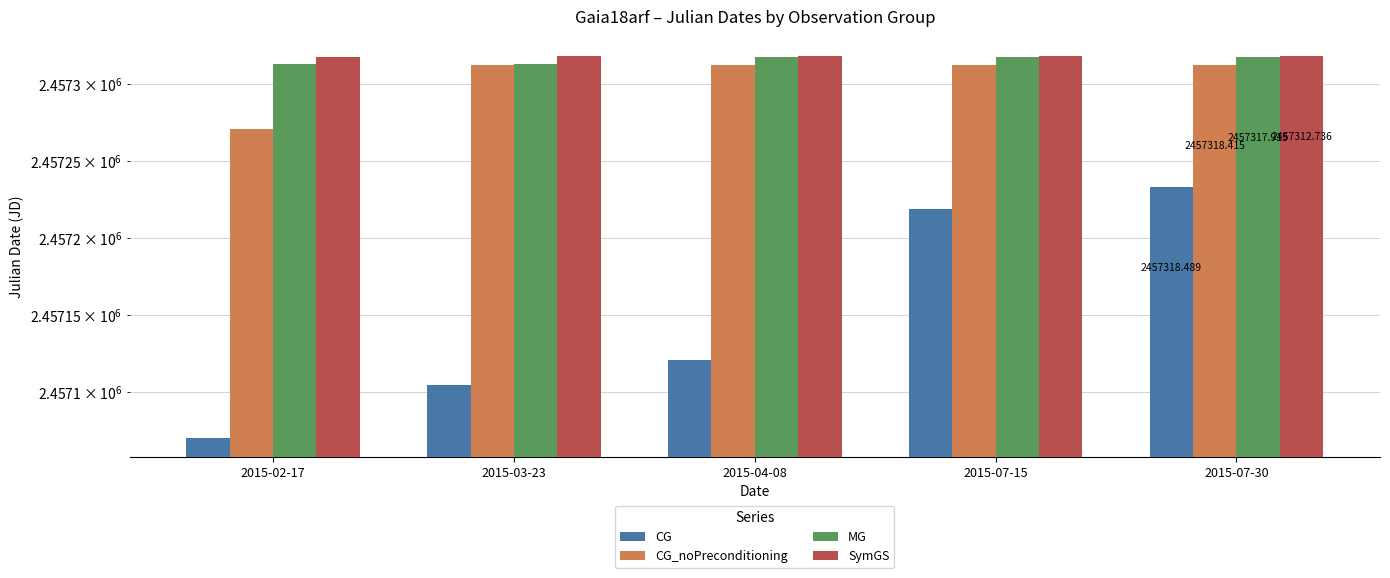

List the labels in order of CG_noPreconditioning value, largest first.

2015-07-30, 2015-07-15, 2015-04-08, 2015-03-23, 2015-02-17